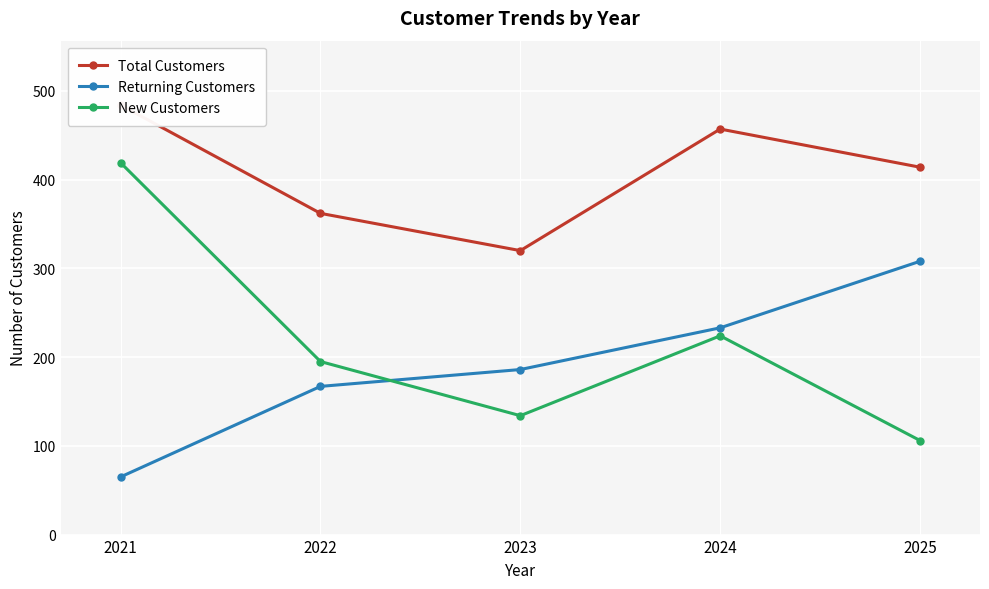

Reading left to right, what are all the values shown in this chart?

Total Customers: 484	362	320	457	414
Returning Customers: 65	167	186	233	308
New Customers: 419	195	134	224	106